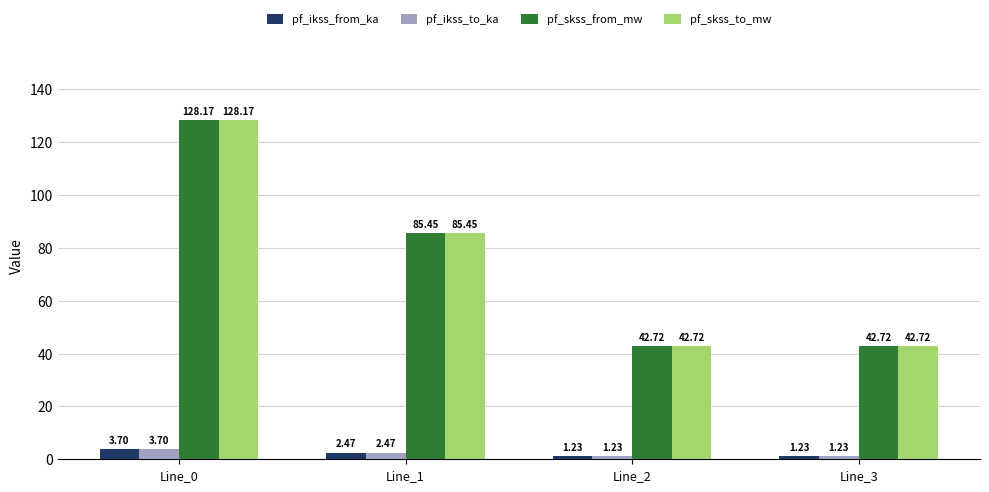

What is the value of the pf_skss_from_mw bar at the 3rd from the left?

42.7